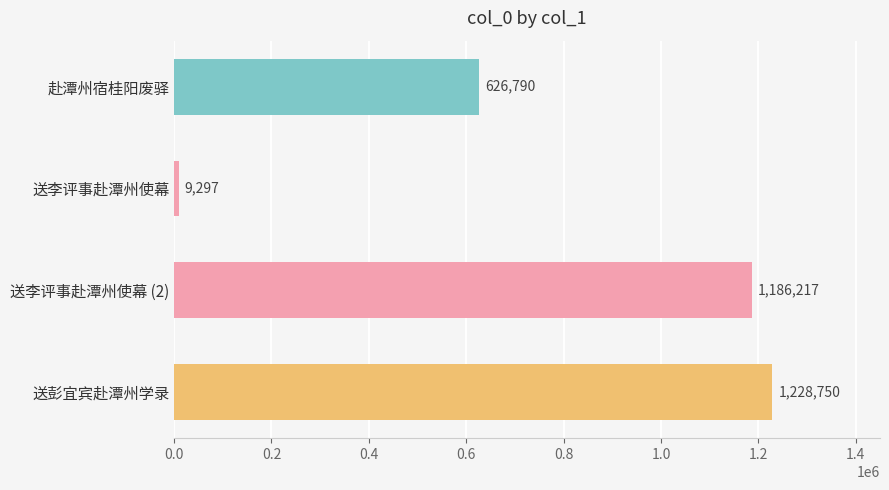

The value at 赴潭州宿桂阳废驿 is 626790. True or false?

True